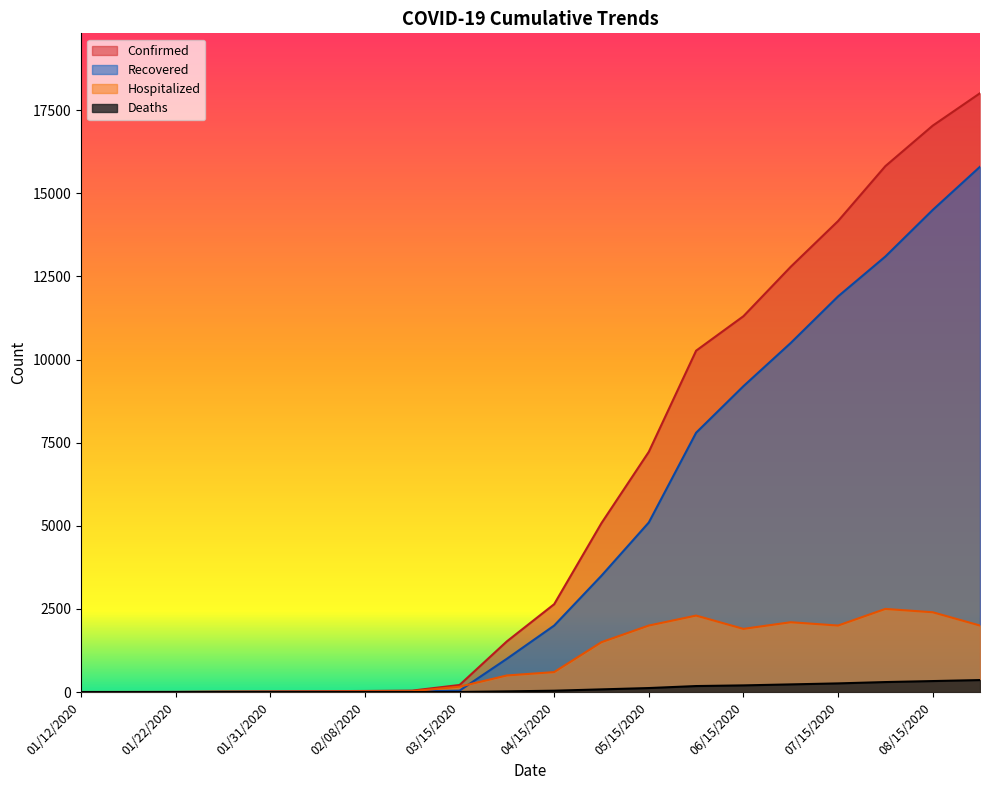

Rank the series by their maximum value, from highest to lowest.

Confirmed, Recovered, Hospitalized, Deaths